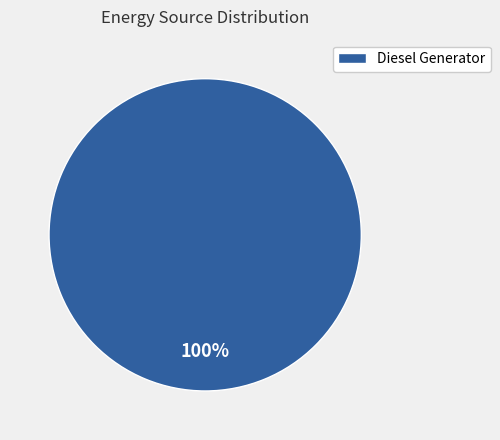

Rank the categories by value from highest to lowest.

Diesel Generator